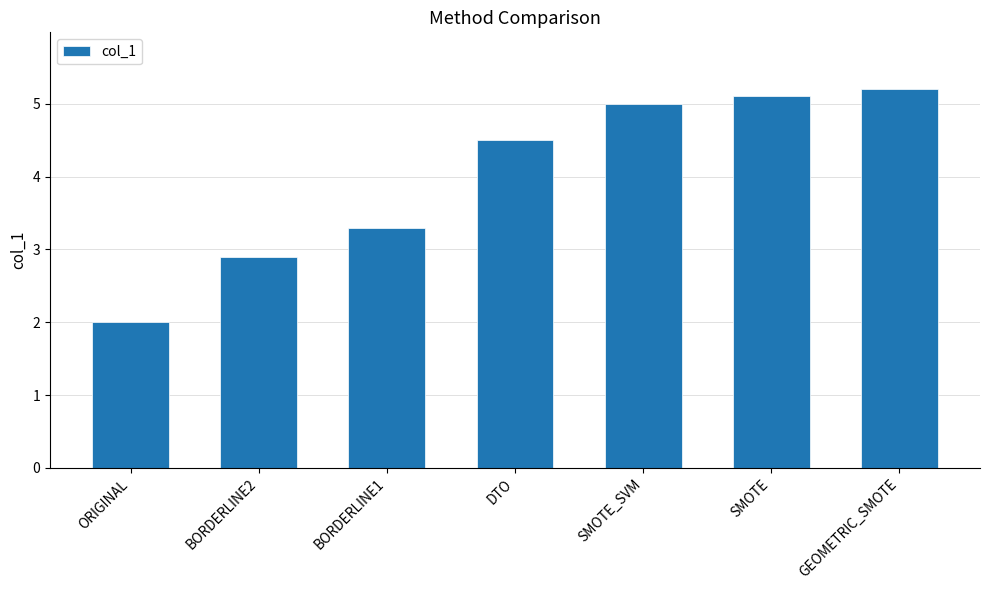

At which category does the chart reach its minimum across all series?

ORIGINAL